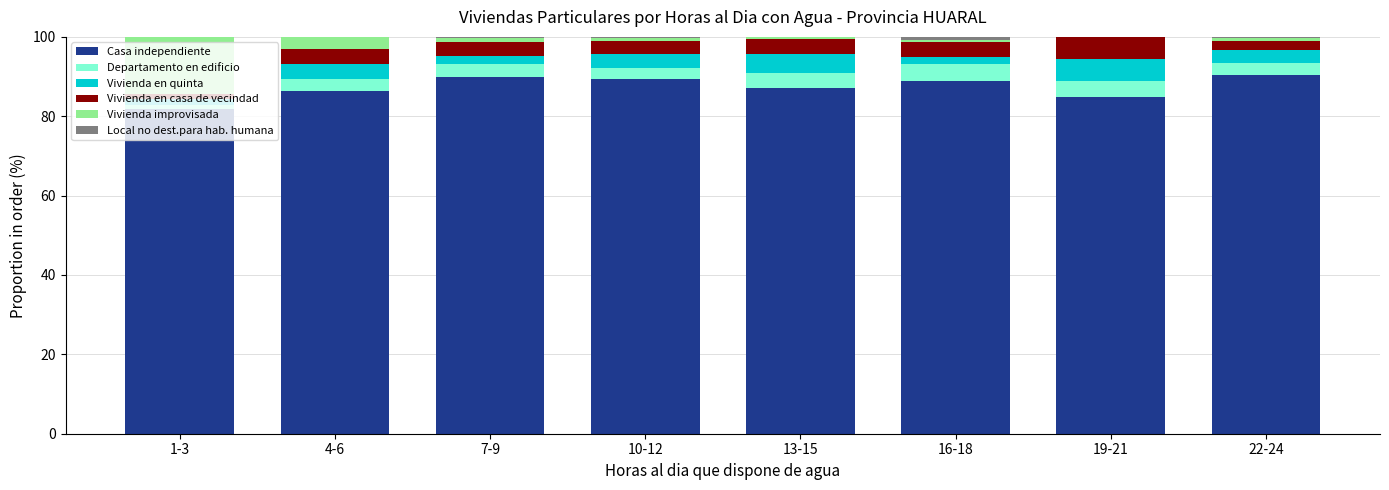

The Casa independiente series shows 88.9 at 16-18. True or false?

True